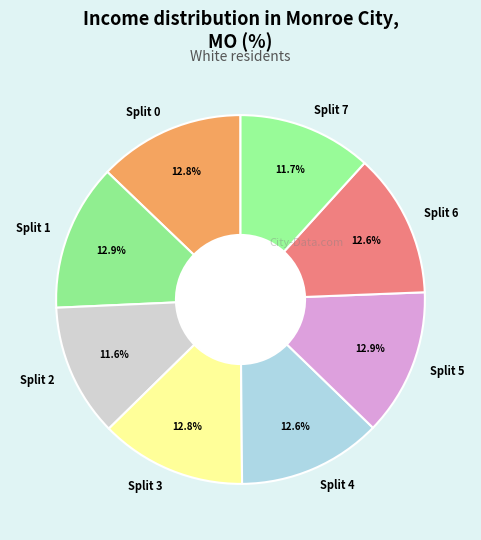

Is there any slice that represents more than half of the pie?

No